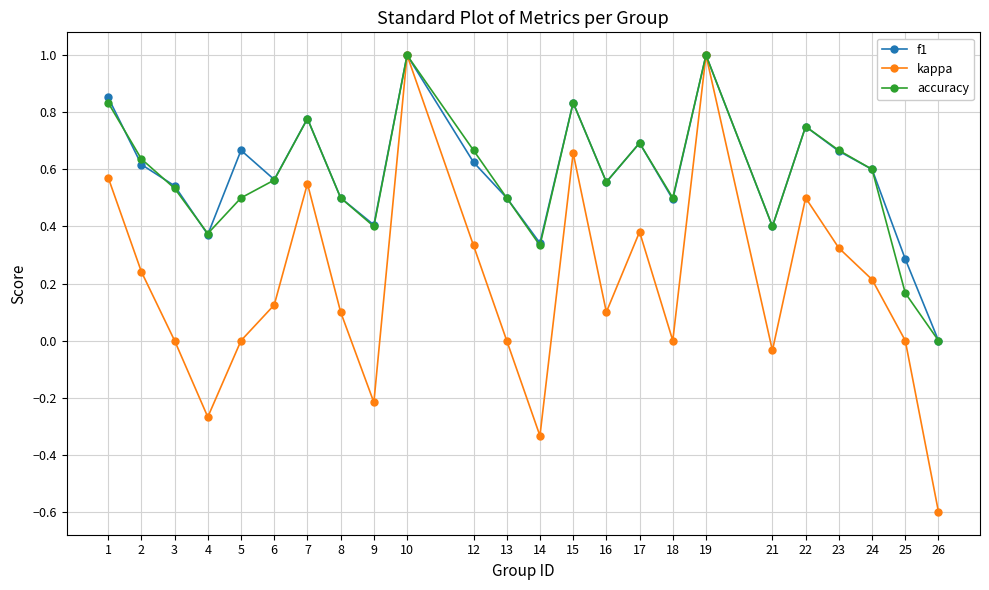

What is the total value across all series at 13?

1.0